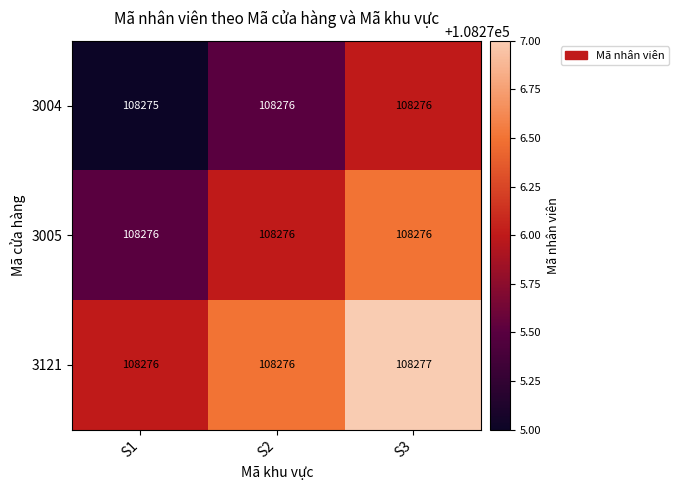

Rank the series by their average value, from highest to lowest.

3121, 3005, 3004